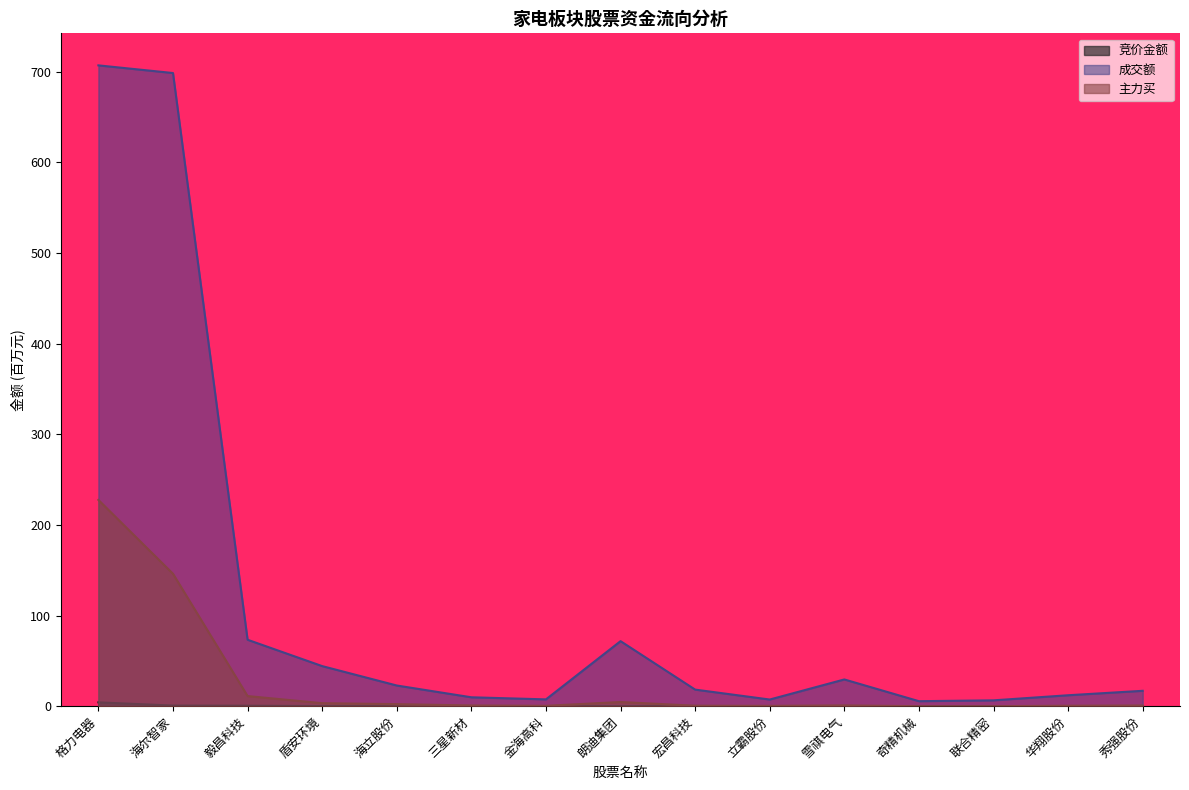

What is the sum of the 竞价金额 values at 华翔股份 and 立霸股份?

0.1